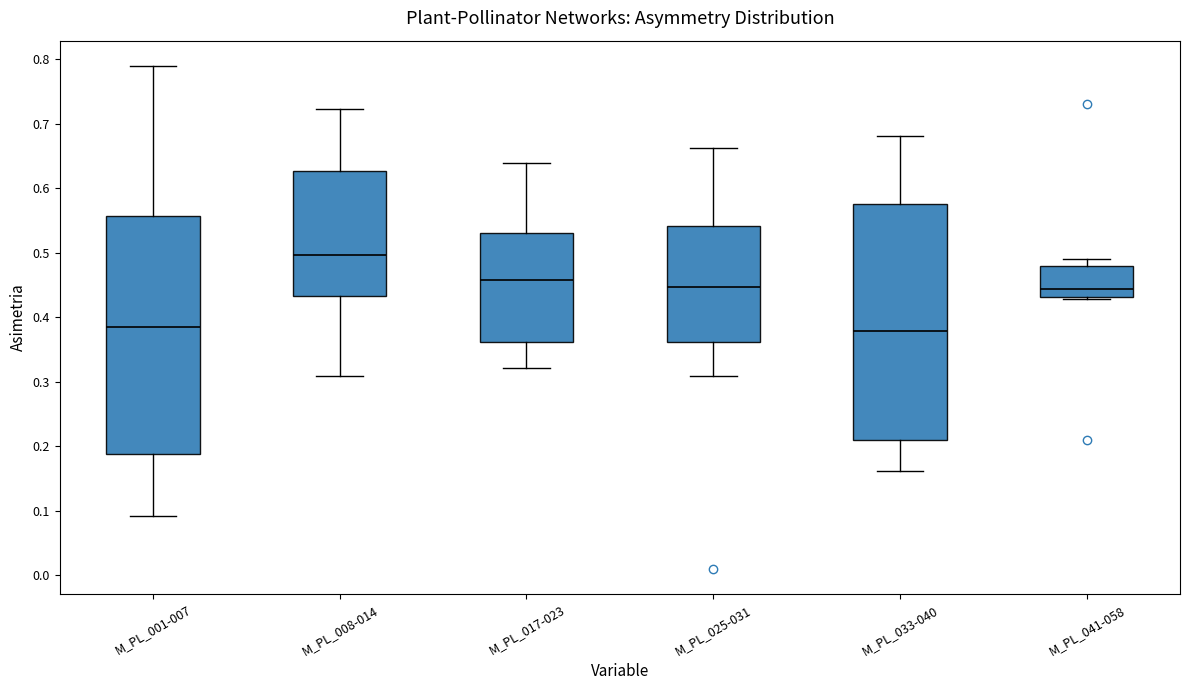

Reading left to right, transcribe this box plot: for each box, give where its median line is, the range the box spans, and where its two whiskers end, as read against the y-axis. The values are not printed on the chart, so give them approximately, as read against the axis.

M_PL_001-007: median 0.38, box 0.19 to 0.56, whiskers 0.09 to 0.79
M_PL_008-014: median 0.50, box 0.43 to 0.63, whiskers 0.31 to 0.72
M_PL_017-023: median 0.46, box 0.36 to 0.53, whiskers 0.32 to 0.64
M_PL_025-031: median 0.45, box 0.36 to 0.54, whiskers 0.31 to 0.66
M_PL_033-040: median 0.38, box 0.21 to 0.58, whiskers 0.16 to 0.68
M_PL_041-058: median 0.44, box 0.43 to 0.48, whiskers 0.43 to 0.49